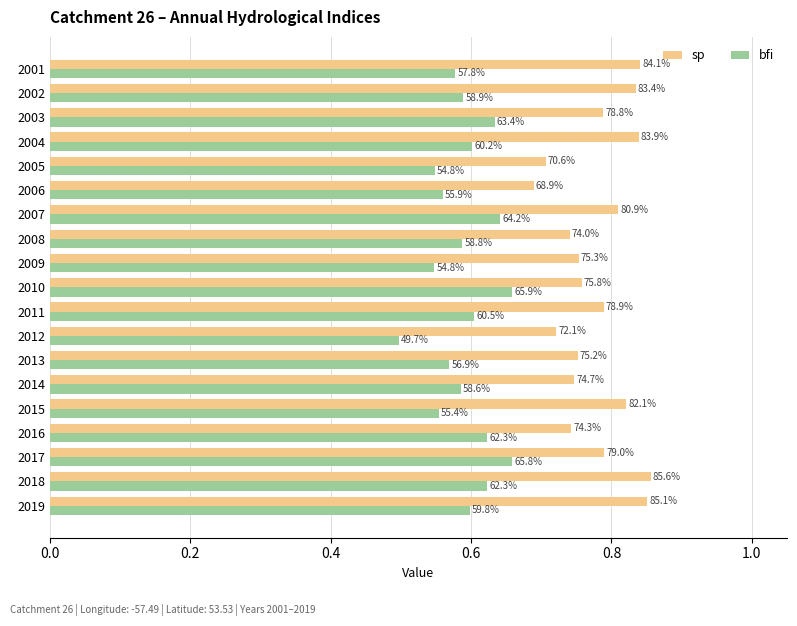

What is the difference between the maximum and minimum values in the bfi series?

0.2